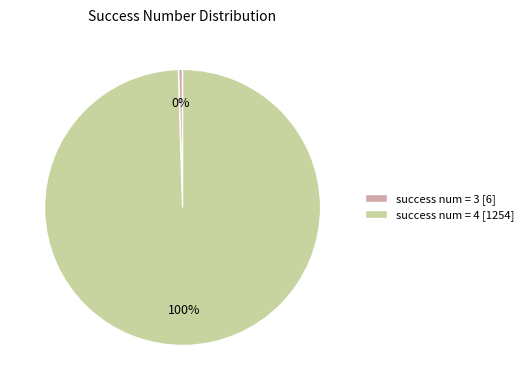

Does success num = 3 [6] account for over 50% of the chart?

No